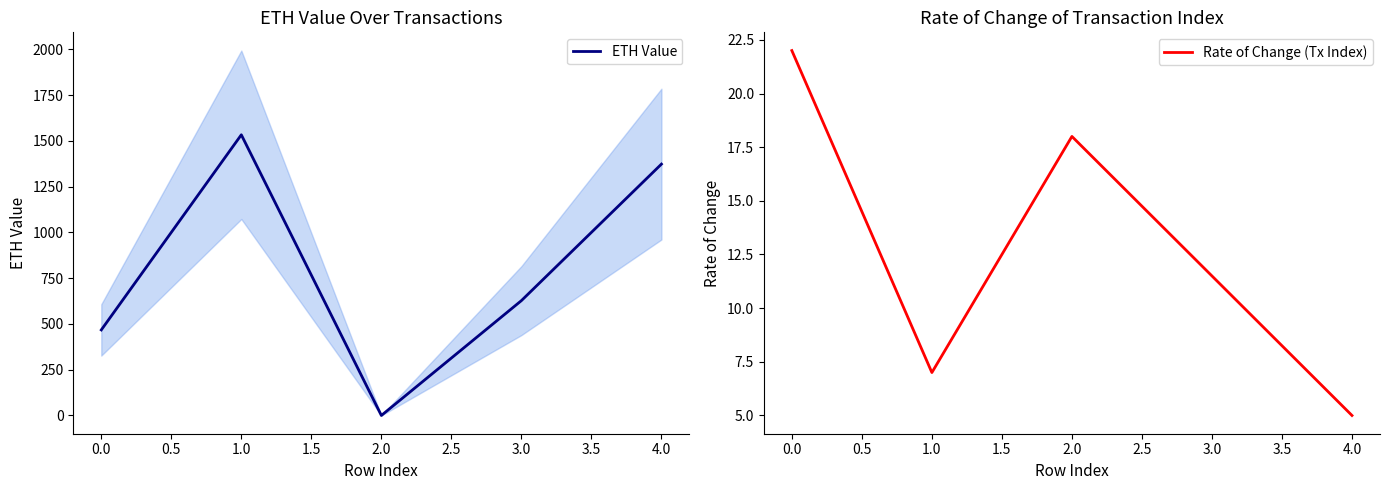

Rank the categories by ETH Value value from lowest to highest.

2.0, 0.0, 3.0, 4.0, 1.0